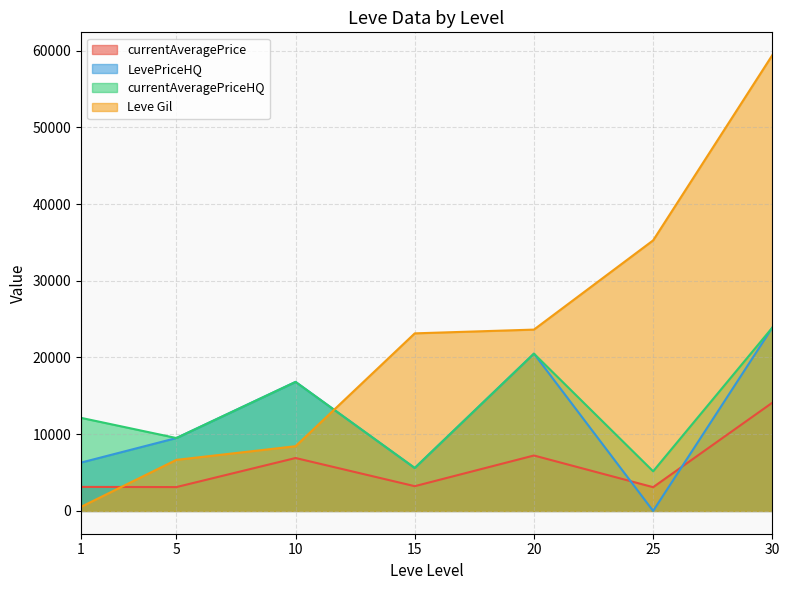

True or false: currentAveragePriceHQ and currentAveragePrice cross at least once.

False